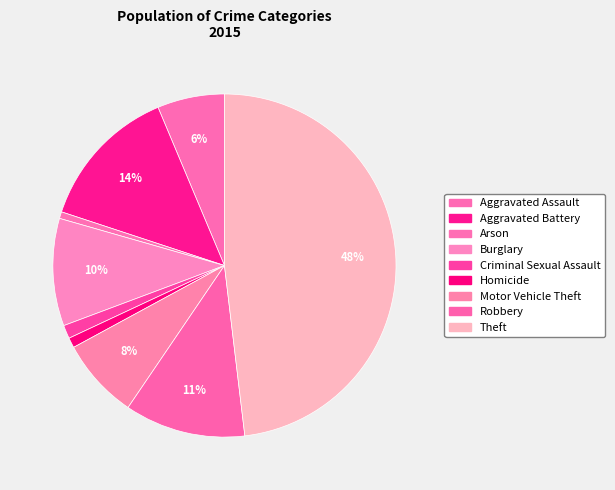

How many segments does this pie chart have?

9